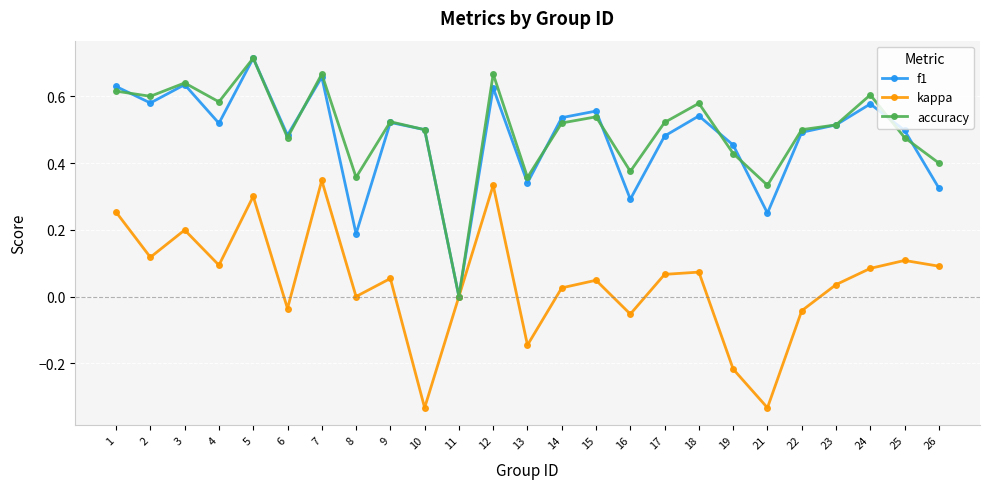

Between 2 and 12, which series saw the biggest shift?

kappa